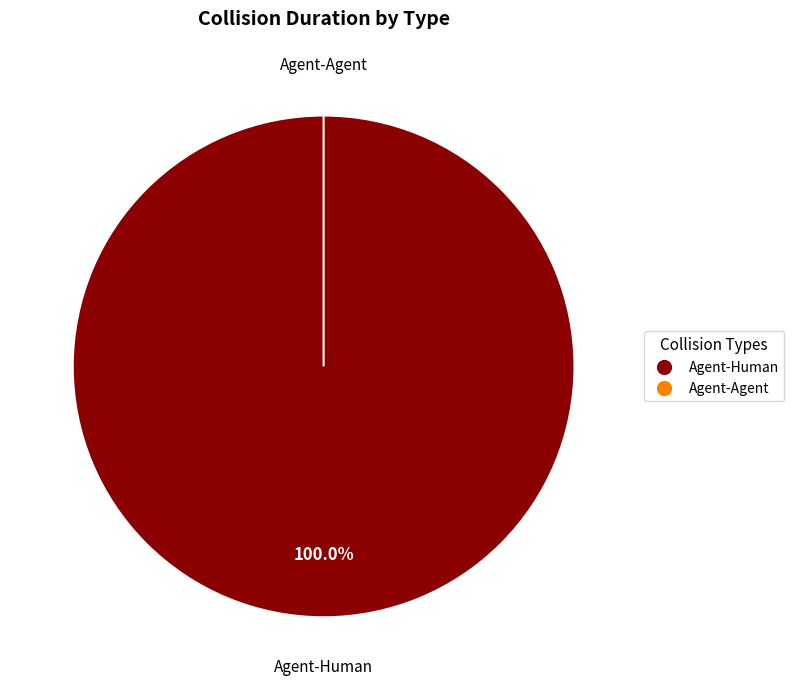

Which category has the smallest portion of the pie?

Agent-Agent